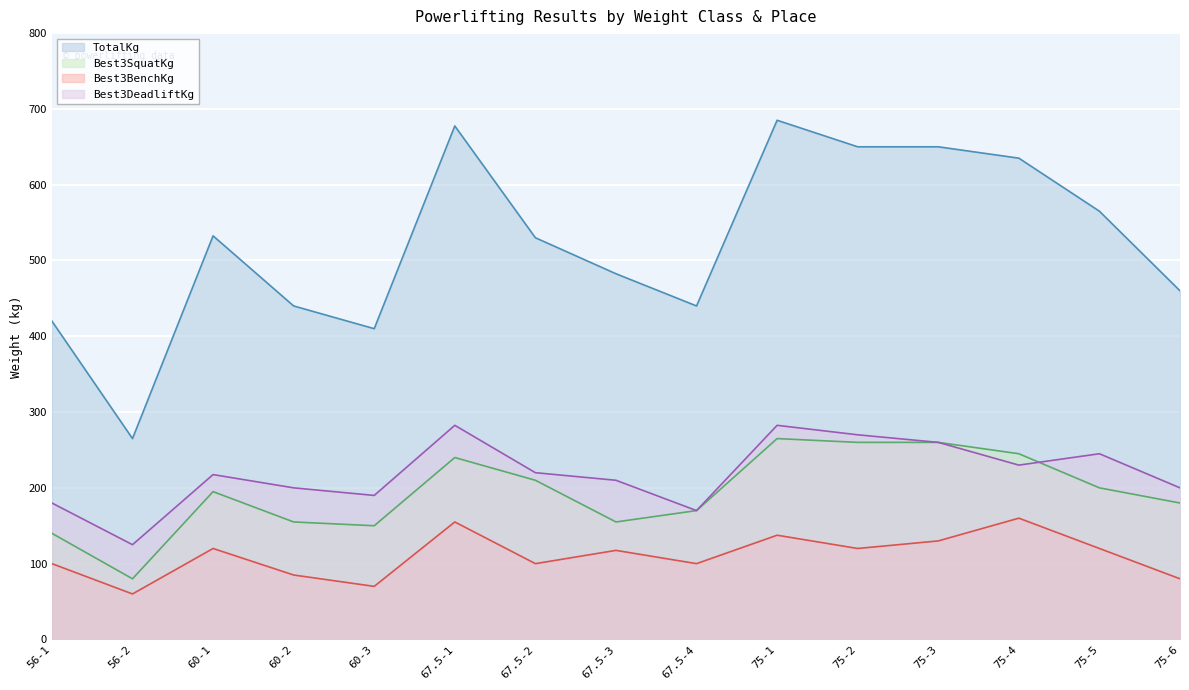

What is the greatest value displayed?

685.0